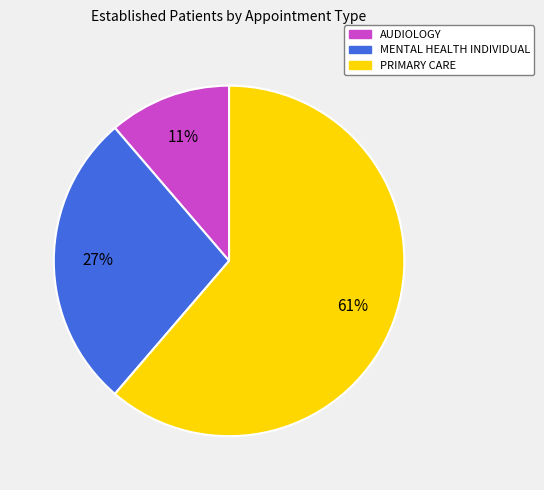

Does any single category account for the majority?

Yes